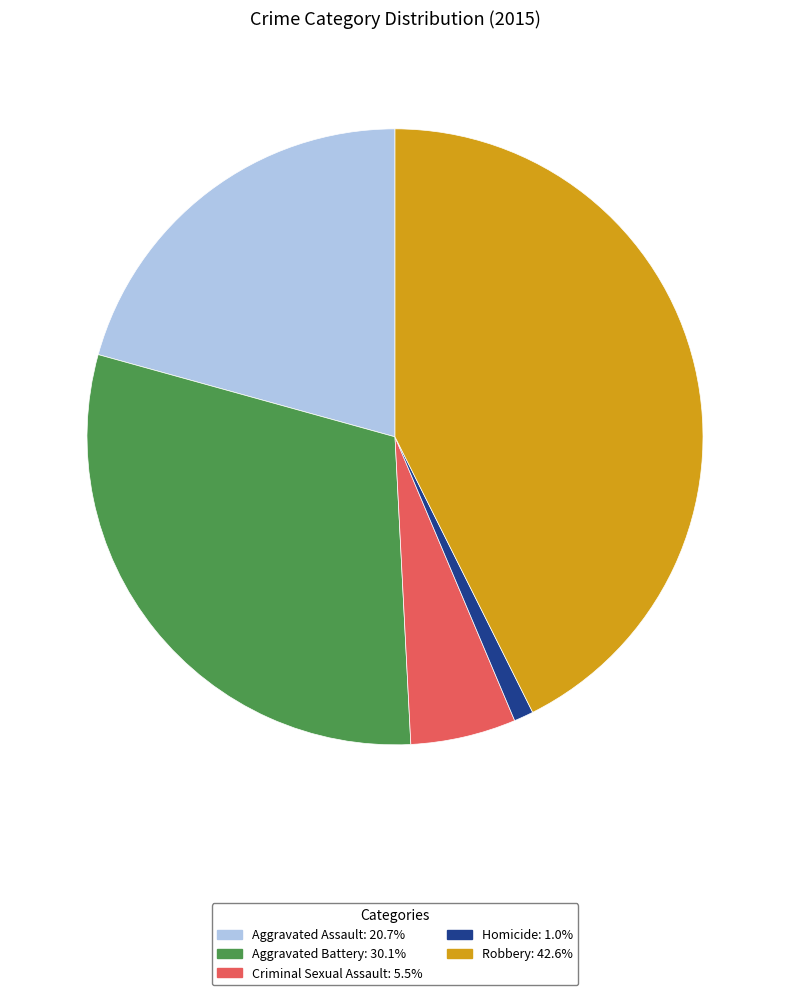

Which category has the smallest portion of the pie?

Homicide